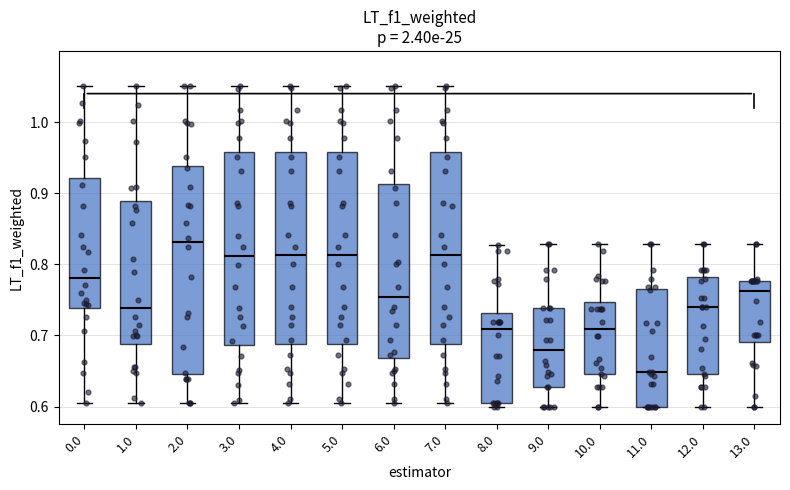

Reading left to right, transcribe this box plot: for each box, give where its median line is, the range the box spans, and where its two whiskers end, as read against the y-axis. The values are not printed on the chart, so give them approximately, as read against the axis.

0.0: median 0.78, box 0.74 to 0.92, whiskers 0.60 to 1.05
1.0: median 0.74, box 0.69 to 0.89, whiskers 0.60 to 1.05
2.0: median 0.83, box 0.65 to 0.94, whiskers 0.60 to 1.05
3.0: median 0.81, box 0.69 to 0.96, whiskers 0.60 to 1.05
4.0: median 0.81, box 0.69 to 0.96, whiskers 0.60 to 1.05
5.0: median 0.81, box 0.69 to 0.96, whiskers 0.60 to 1.05
6.0: median 0.75, box 0.67 to 0.91, whiskers 0.60 to 1.05
7.0: median 0.81, box 0.69 to 0.96, whiskers 0.60 to 1.05
8.0: median 0.71, box 0.60 to 0.73, whiskers 0.60 (just below the box's lower edge) to 0.83
9.0: median 0.68, box 0.63 to 0.74, whiskers 0.60 to 0.83
10.0: median 0.71, box 0.65 to 0.75, whiskers 0.60 to 0.83
11.0: median 0.65, box 0.60 to 0.76, whiskers 0.60 to 0.83
12.0: median 0.74, box 0.65 to 0.78, whiskers 0.60 to 0.83
13.0: median 0.76, box 0.69 to 0.78, whiskers 0.60 to 0.83